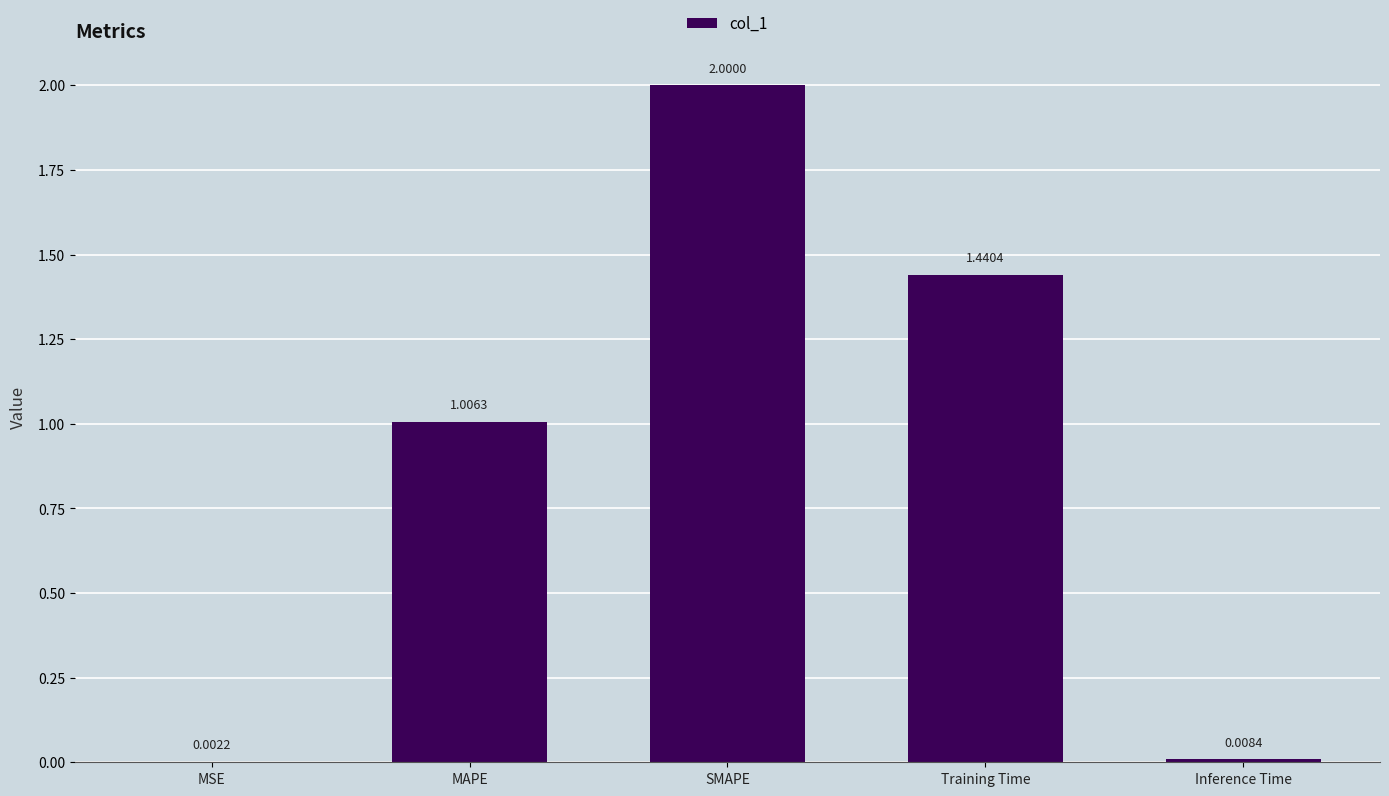

What is the sum of all values?

4.5